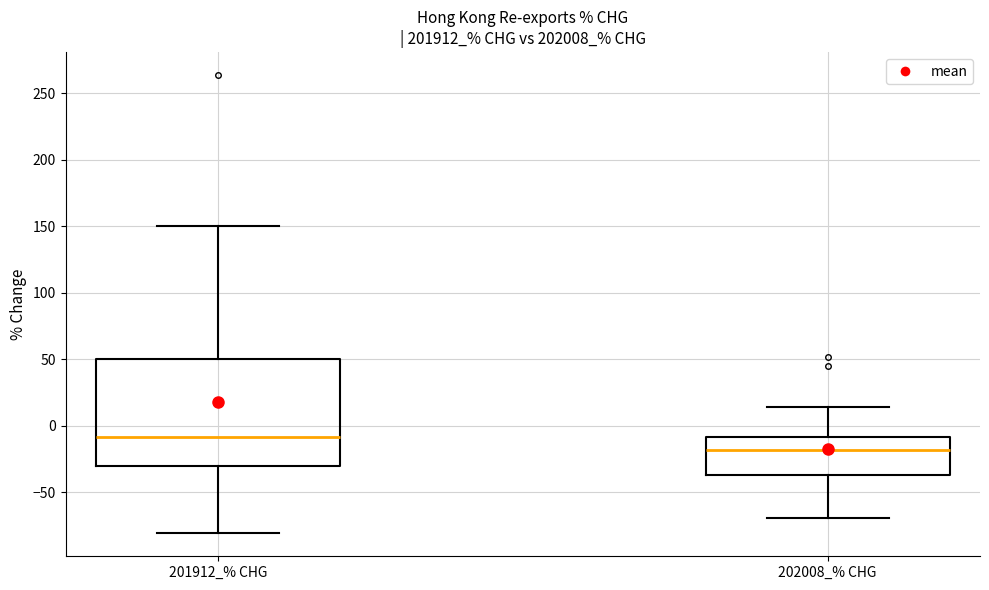

Which box has the highest median line?

201912_% CHG